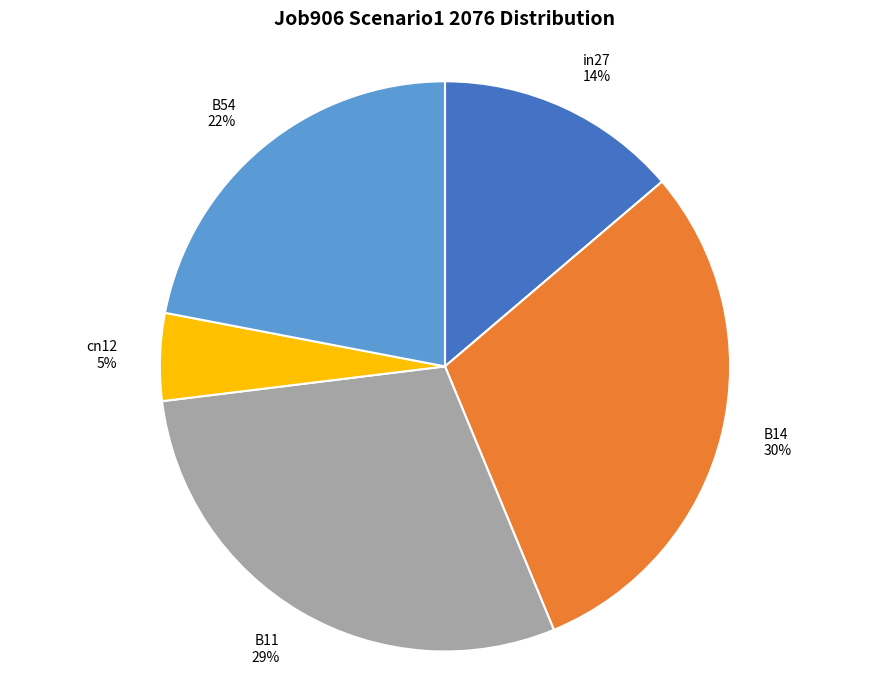

What percentage is the B14 slice, to the nearest percent?

30%